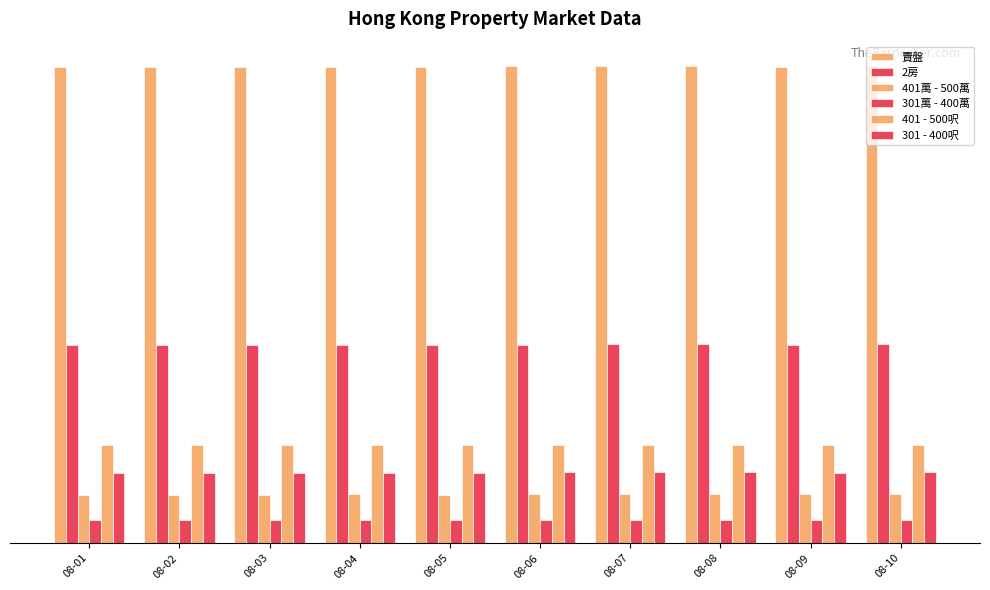

The 2房 series shows 28808 at 08-03. True or false?

False